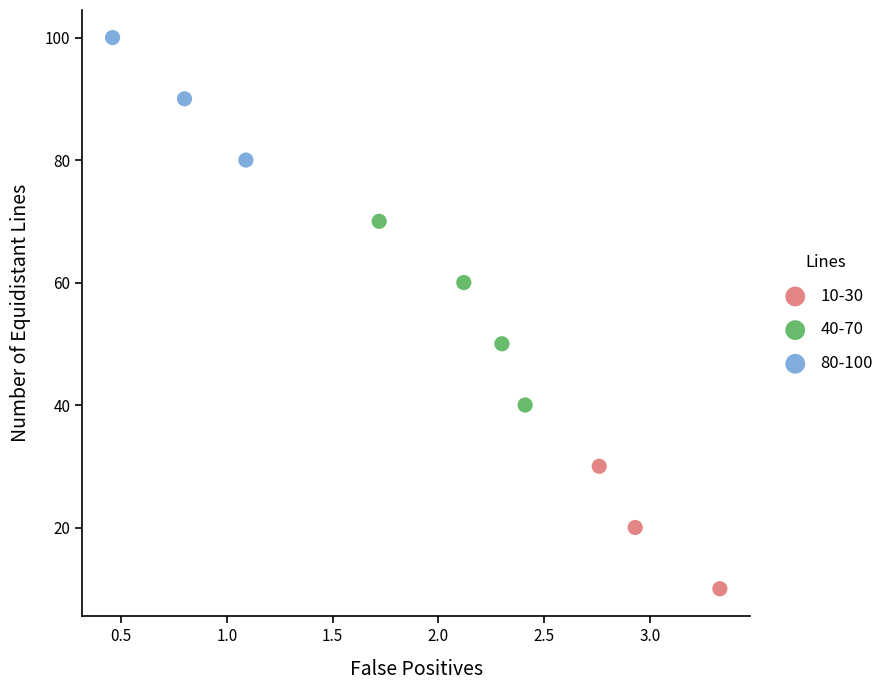

What are all the series names shown in the legend?

10-30, 40-70, 80-100